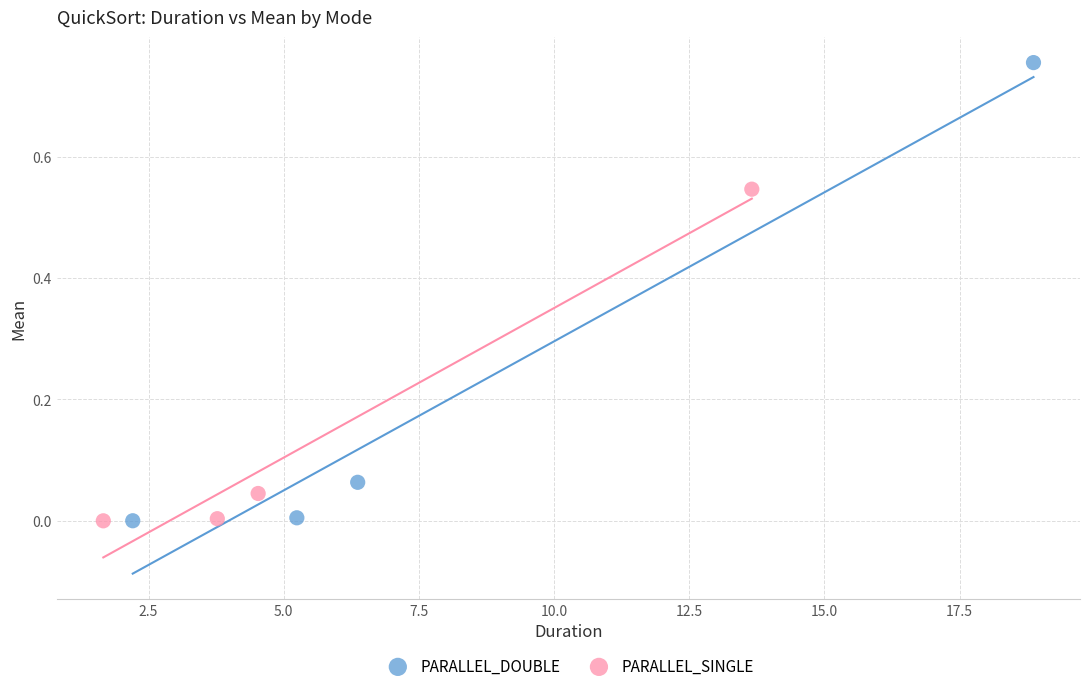

What are all the series names shown in the legend?

PARALLEL_DOUBLE, PARALLEL_SINGLE